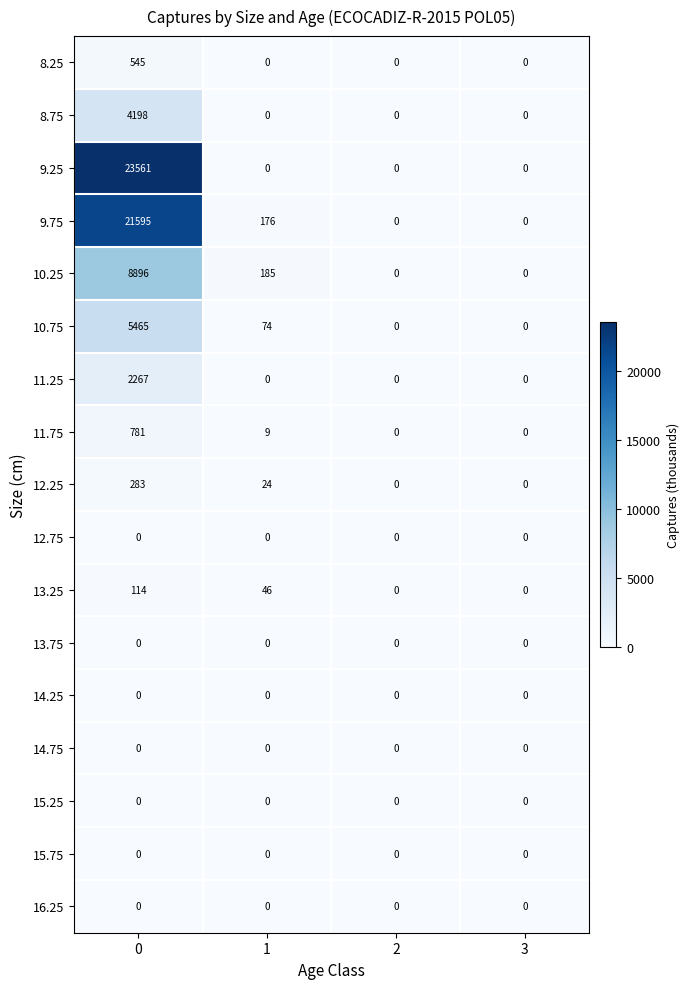

What is the difference between the 8.25 values at 0 and 1?

545